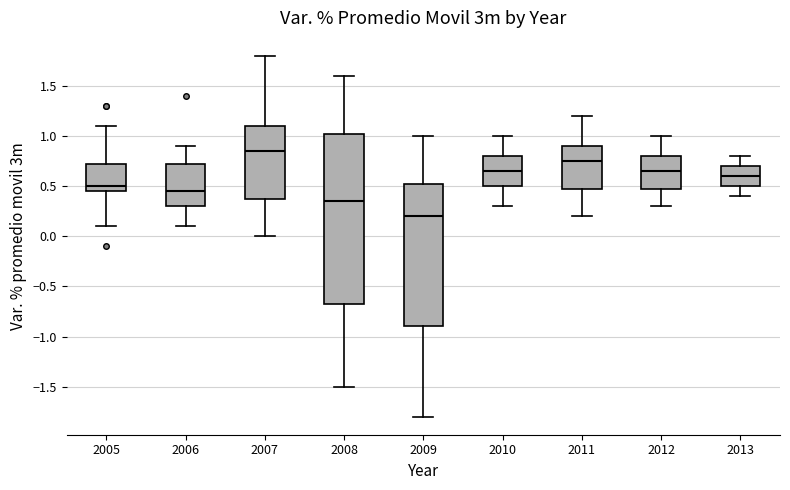

Comparing the boxes themselves (not the whiskers), which one is the tallest?

2008